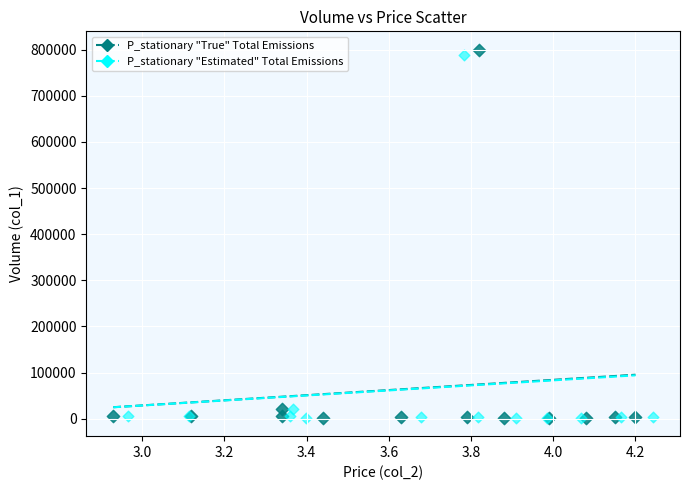

Which series has the widest spread of Y values?

P_stationary "True" Total Emissions